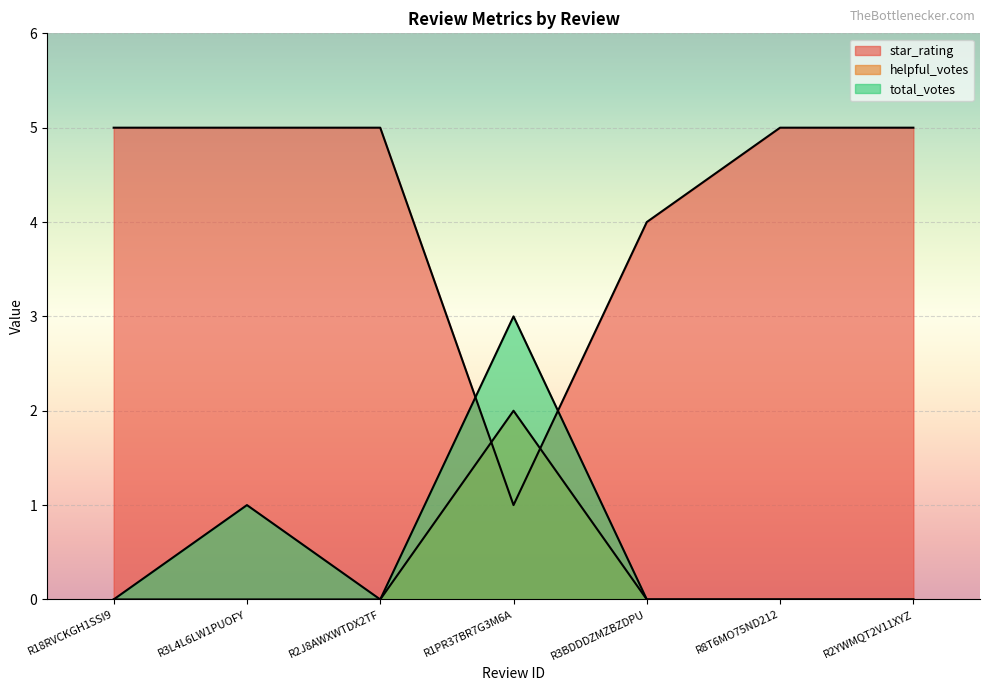

Which label corresponds to the smallest value in the chart?

R18RVCKGH1SSI9